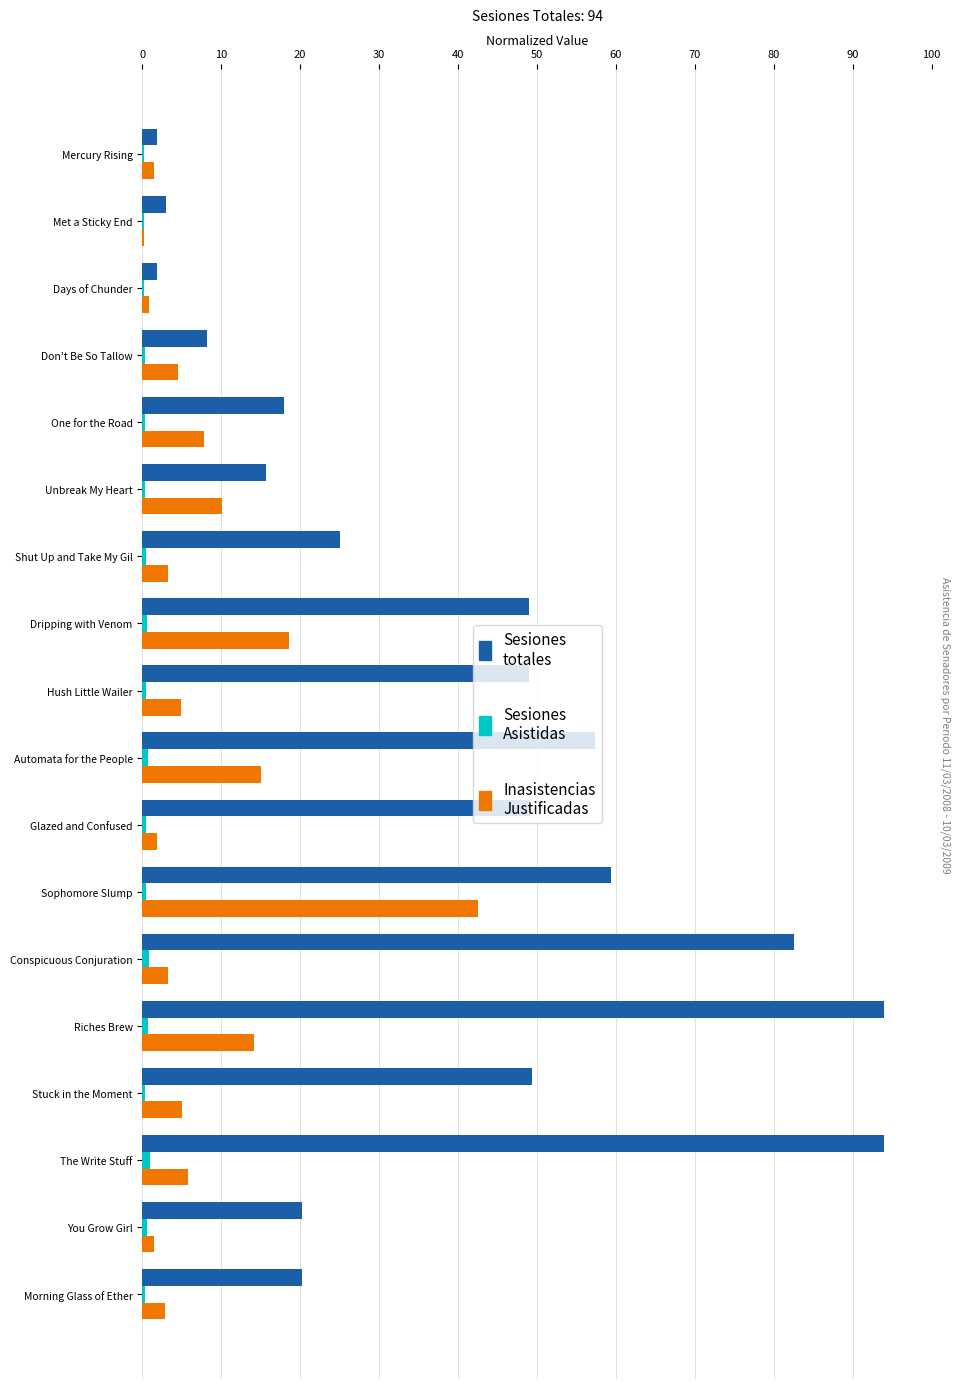

At which category is the sum across all series the highest?

Riches Brew